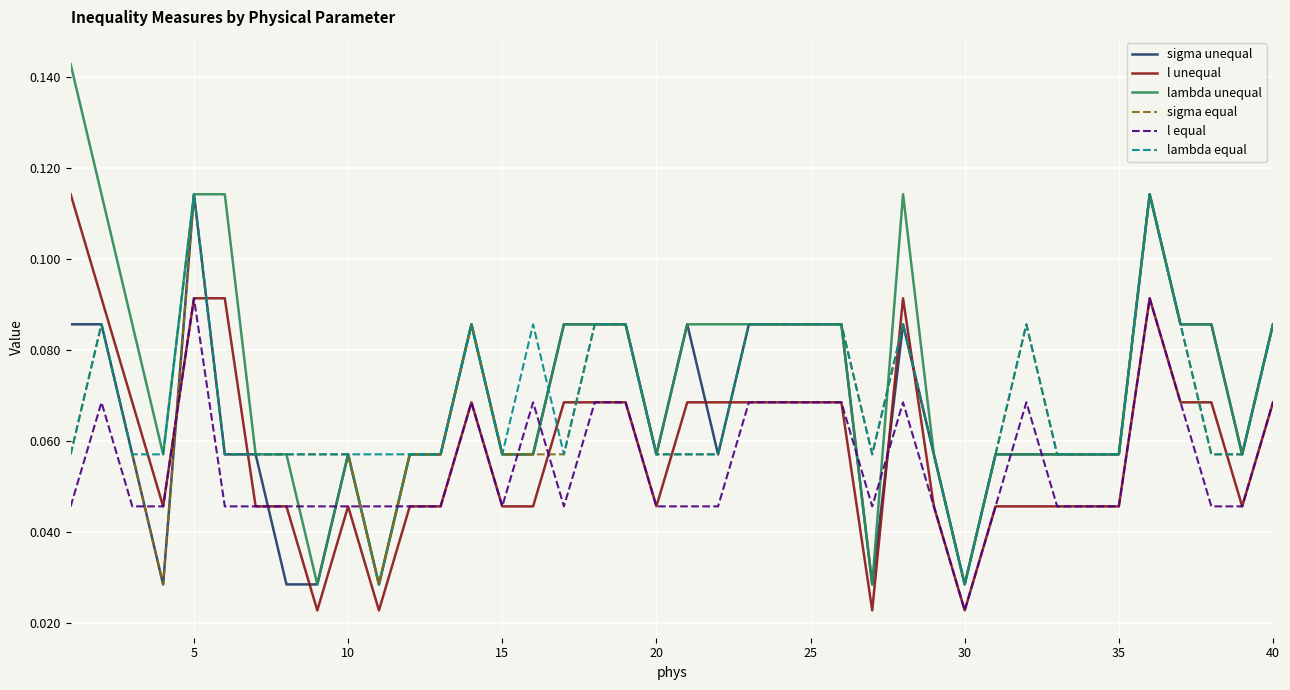

How many intersections are there between l unequal and sigma unequal?

9